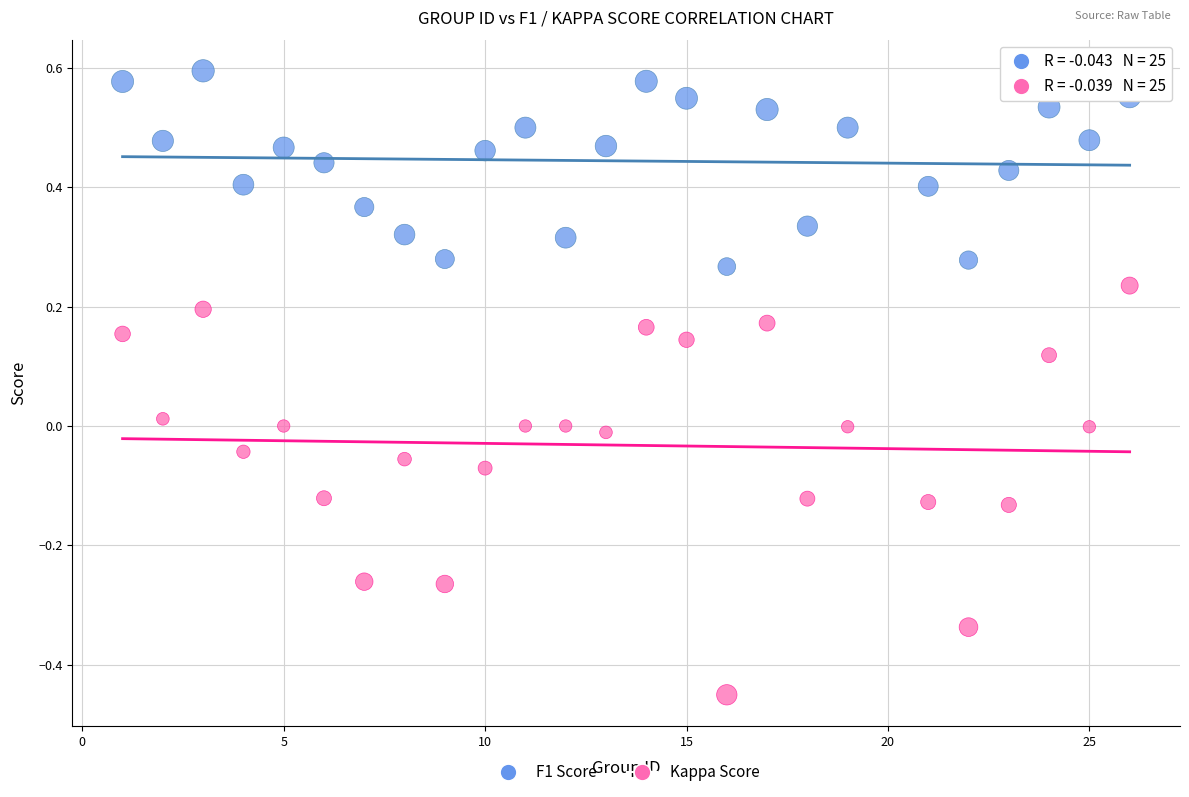

What are all the series names shown in the legend?

F1 Score, Kappa Score